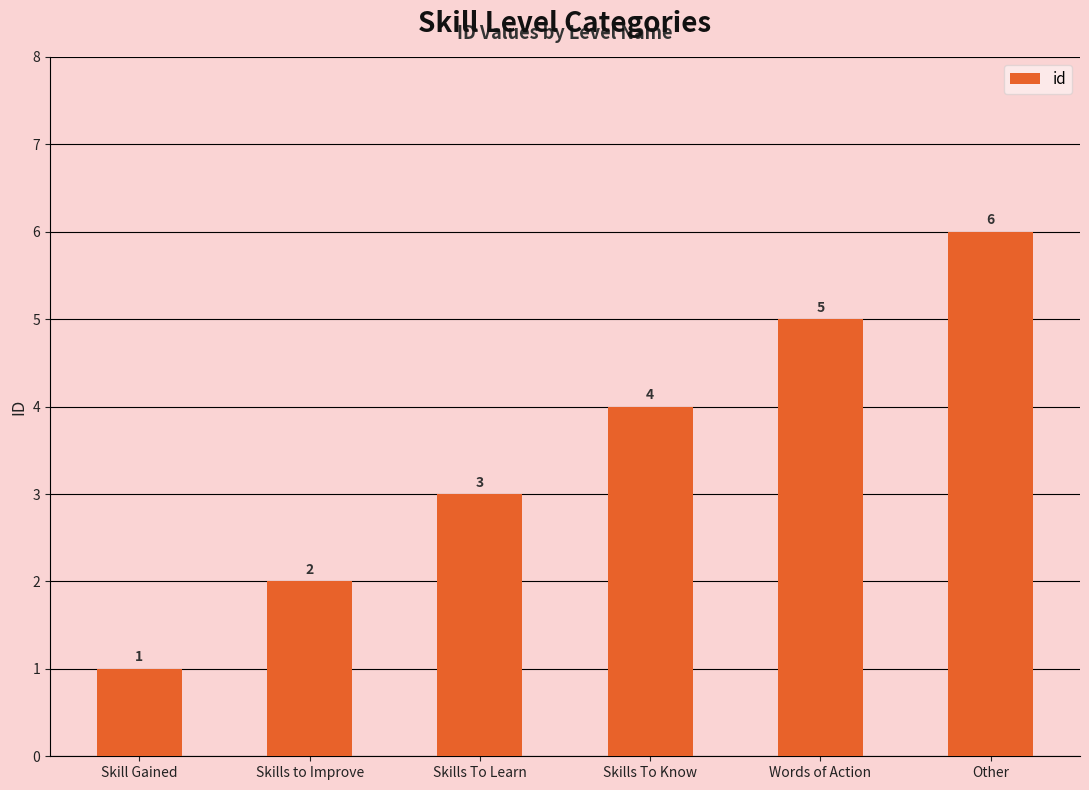

Approximately how many times larger is the value at Skills to Improve compared to Words of Action?

0.4